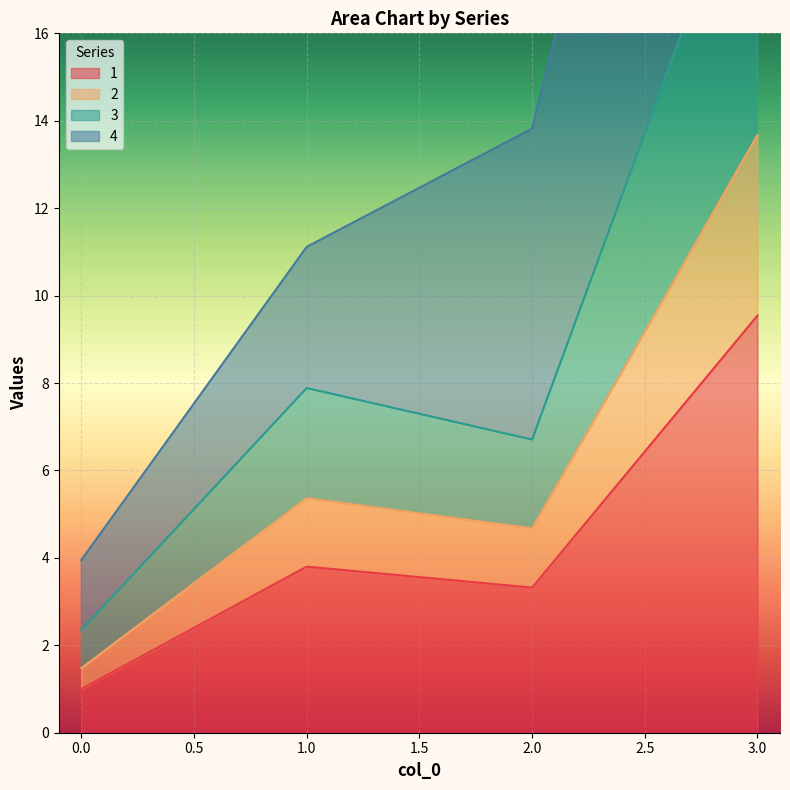

Does the chart display data point markers on the line(s)?

No